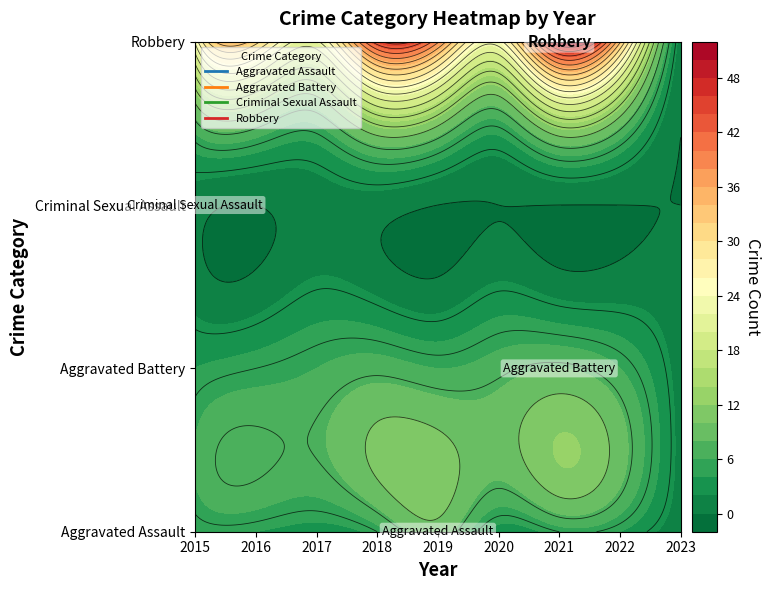

Where is Criminal Sexual Assault nearest to the value 0?

2016